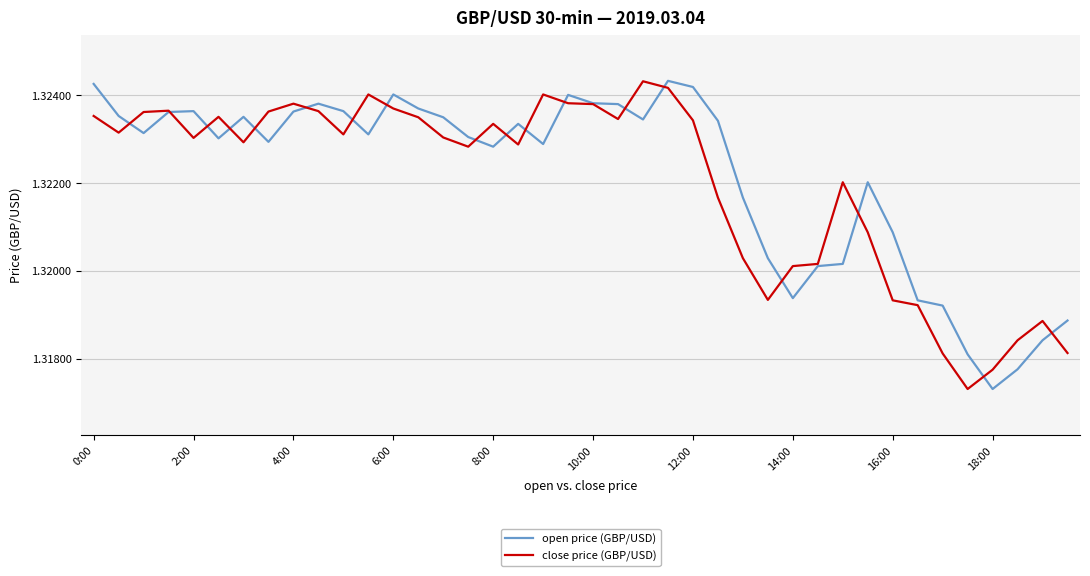

What are all the series names shown in the legend?

open price (GBP/USD), close price (GBP/USD)